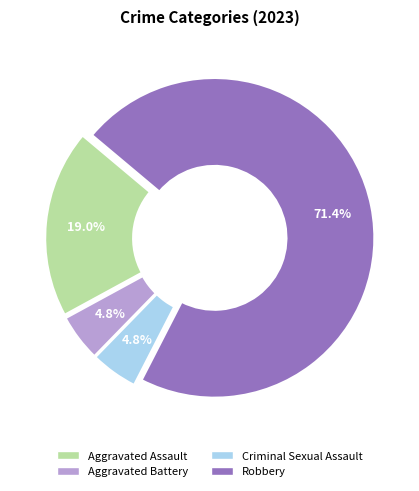

To the nearest percent, what percentage of the pie is Criminal Sexual Assault?

5%